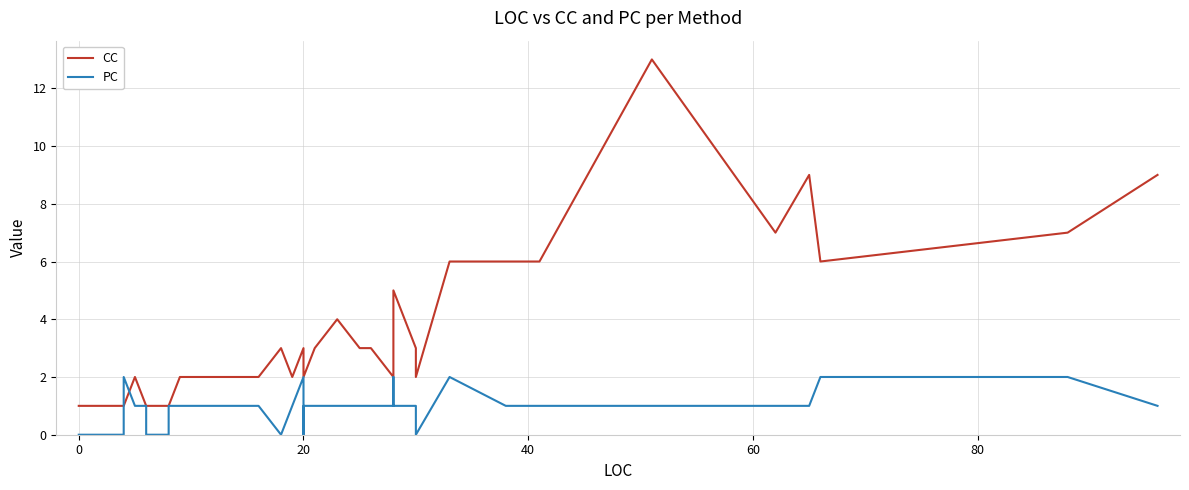

How many data points in PC are above 1?

6